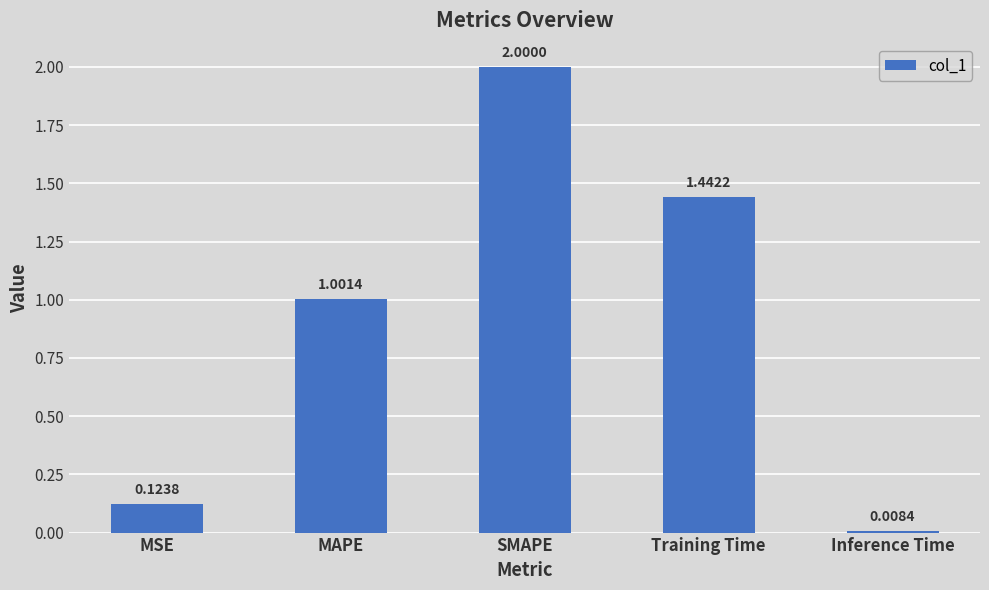

At which label is the value closest to 1?

MAPE